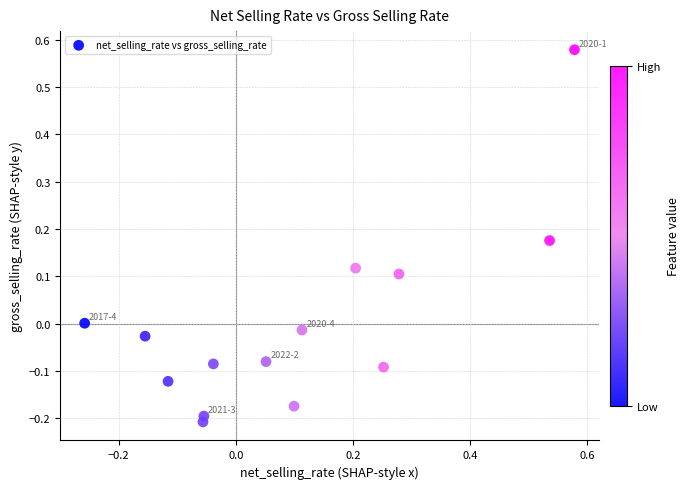

What is the range of Y values (max minus min)?

0.8